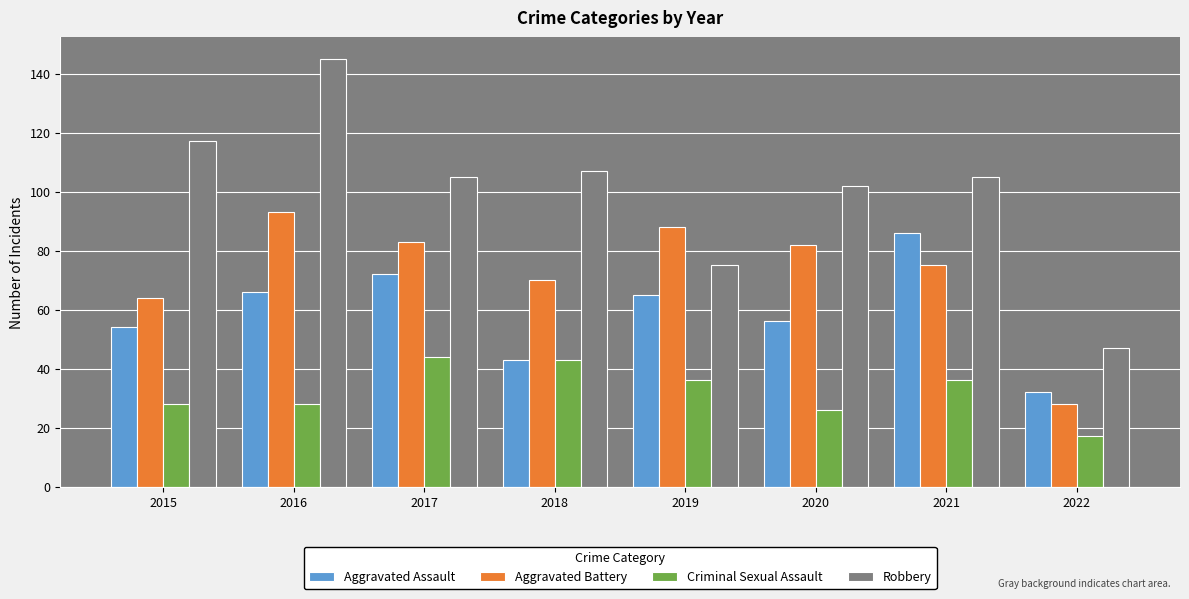

What is the greatest value displayed?

145